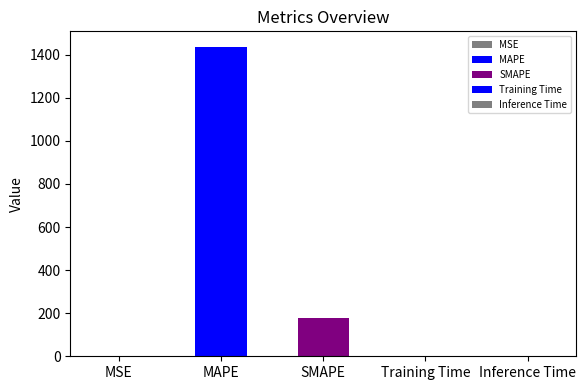

What is the ratio of the value at SMAPE to the value at MAPE?

0.1